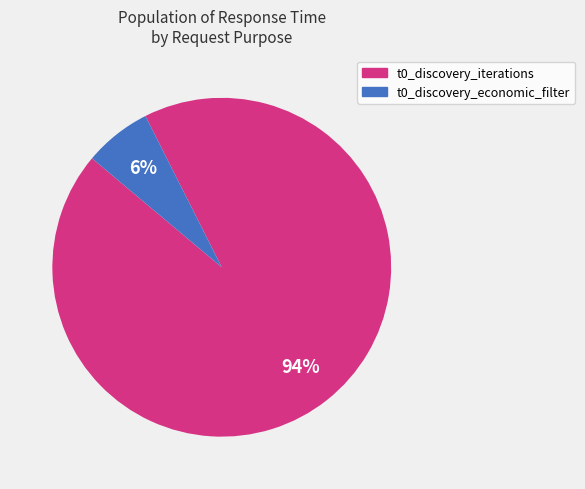

Which has a higher value, t0_discovery_economic_filter or t0_discovery_iterations?

t0_discovery_iterations